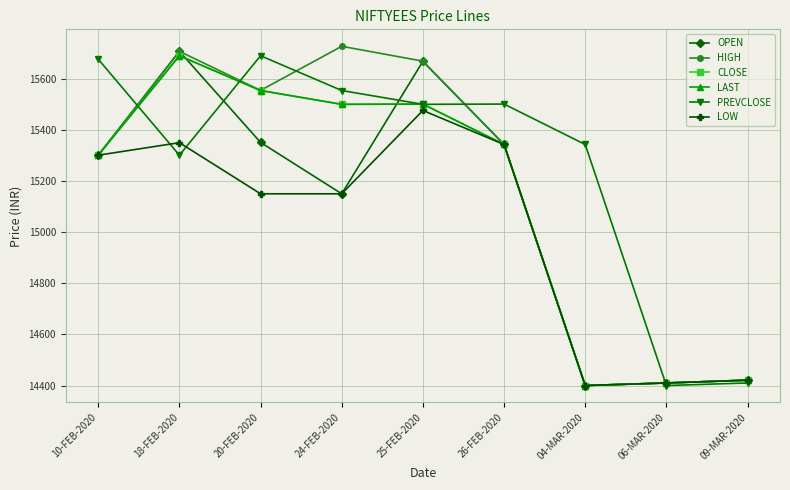

Does the chart have visible grid lines?

Yes